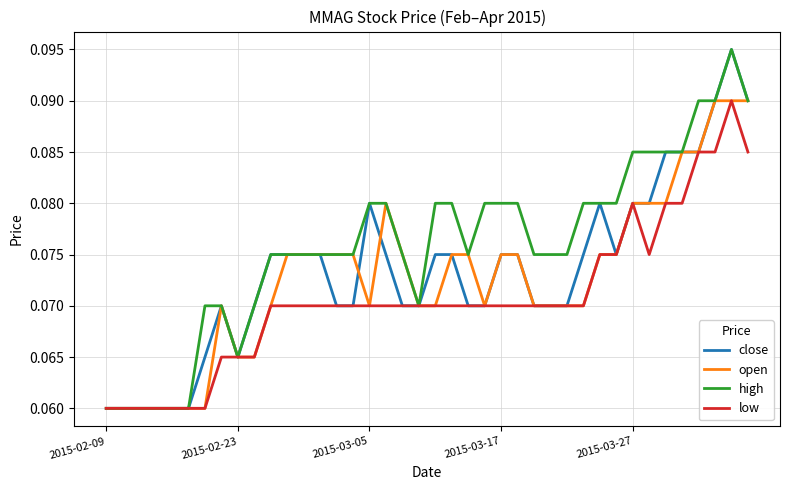

Which series has the largest total across all categories?

high